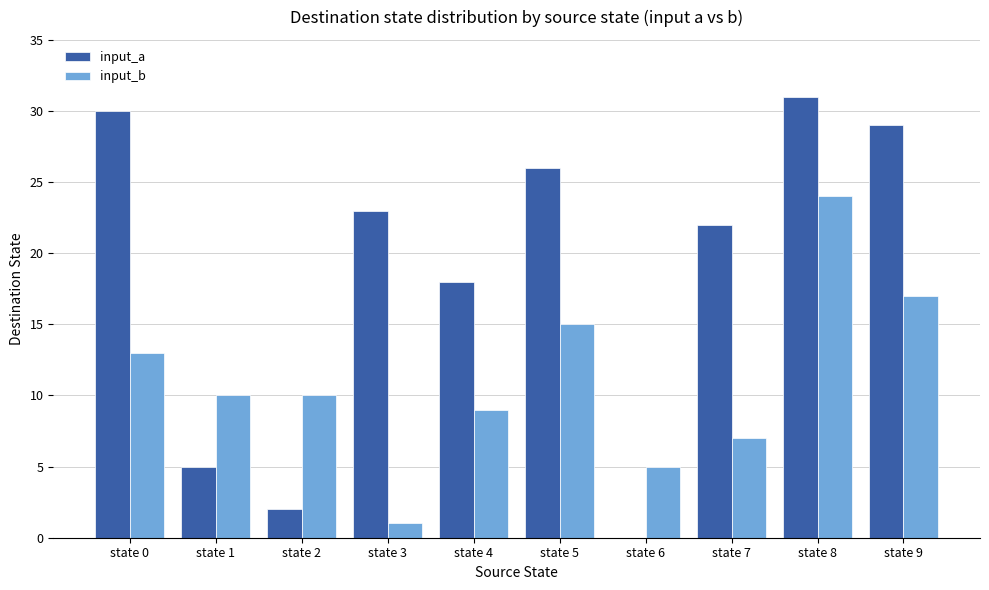

Which series has the widest spread of values?

input_a